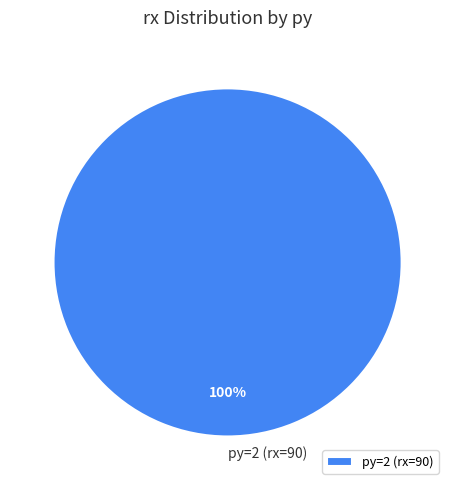

What is the majority slice?

py=2 (rx=90)